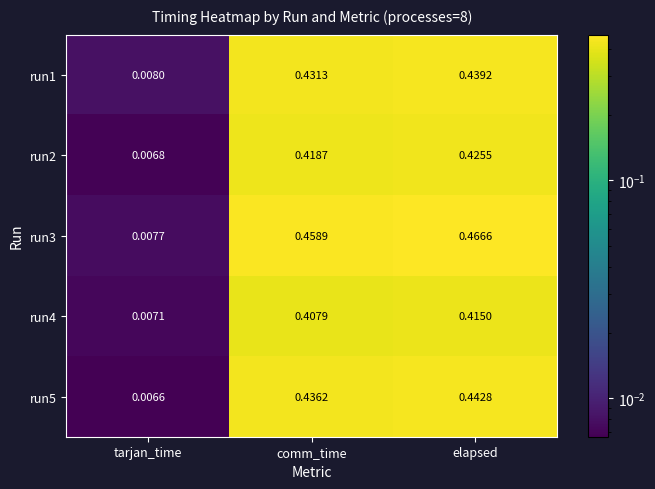

At which label is run3 closest to 0?

tarjan_time